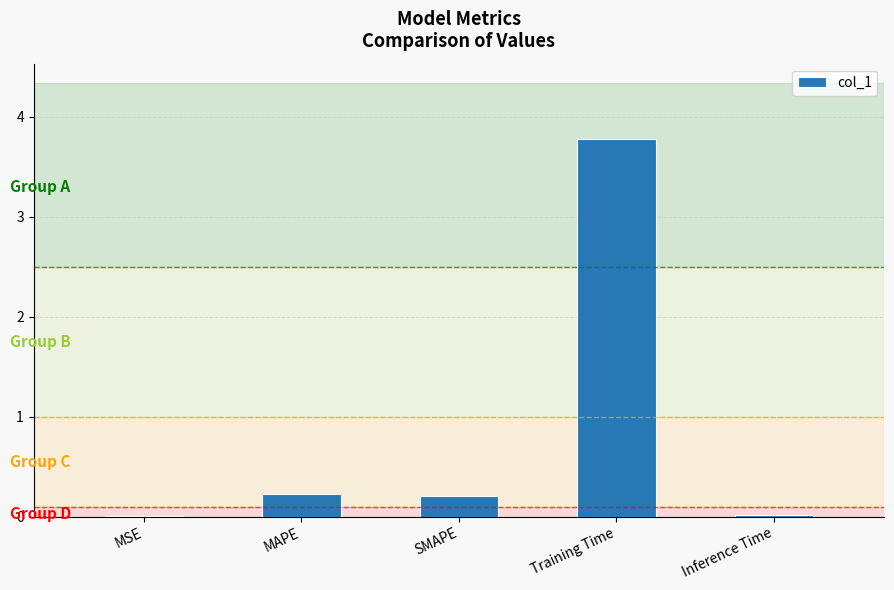

What is the sum of all values?

4.2